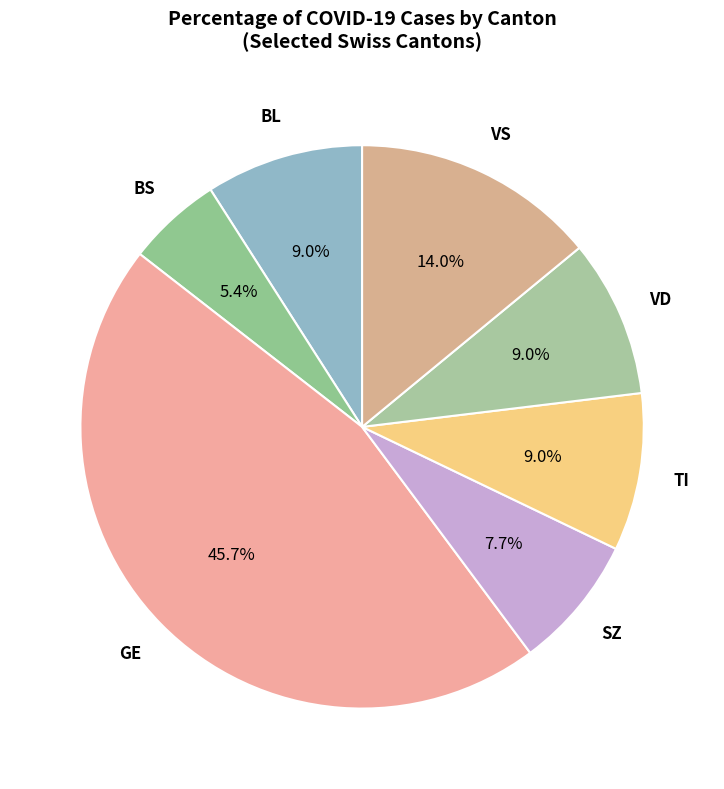

Does TI represent more than half of the total?

No